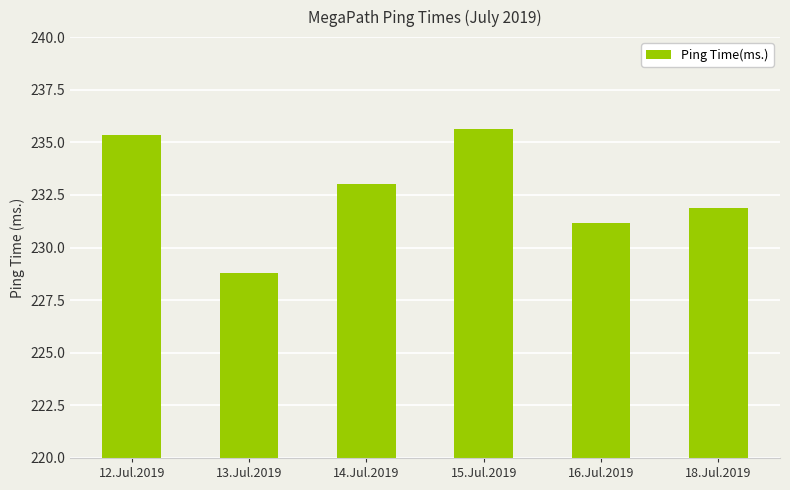

At which label does the data first exceed 233?

12.Jul.2019